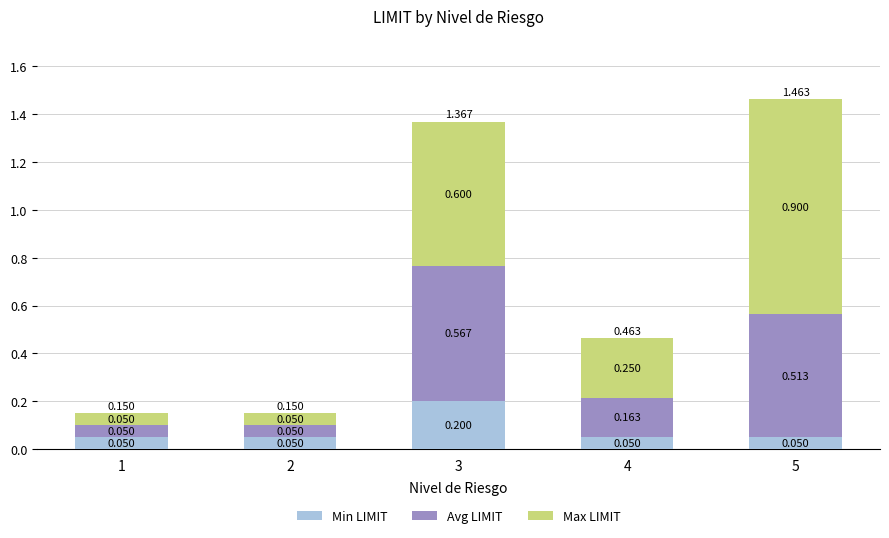

The value of Max LIMIT at 1 is 0.1. True or false?

True